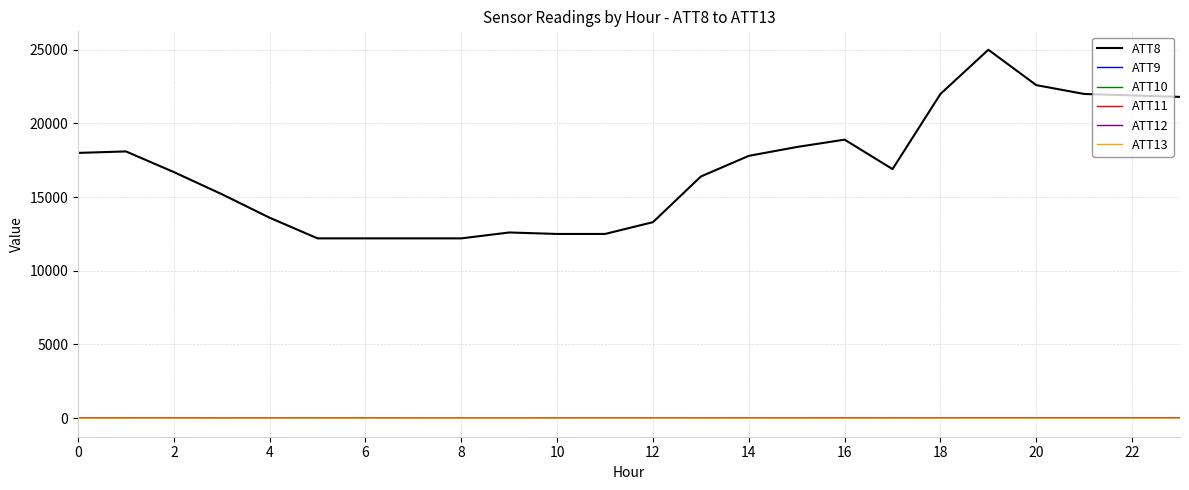

Which series has the largest total across all categories?

ATT8